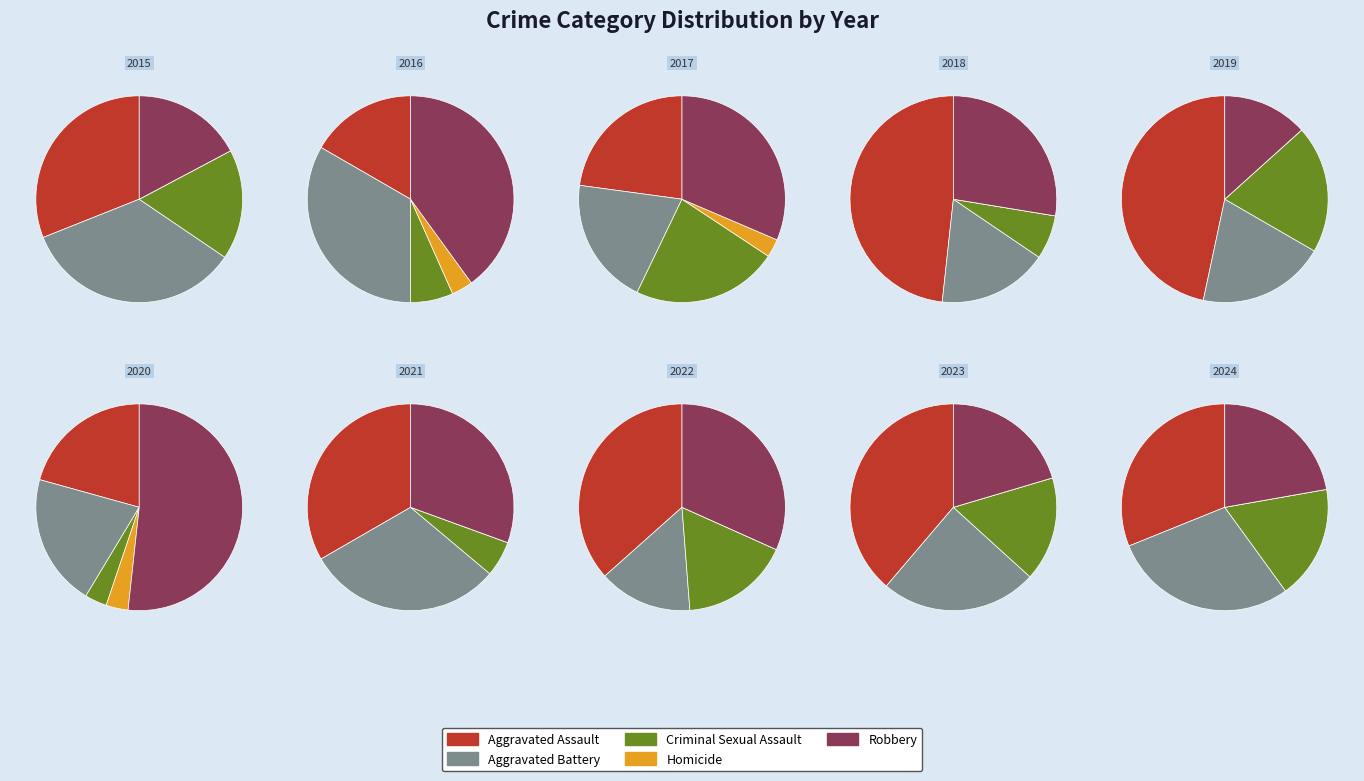

Combined, what portion of the pie is 9 and 6?

22.4%